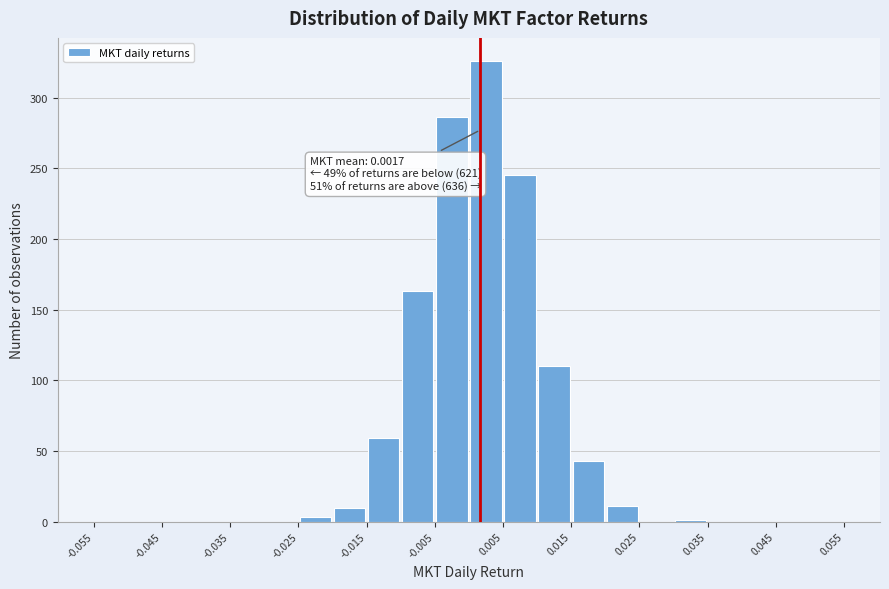

Over which range of the x-axis is the bar tallest?

0.000 to 0.005